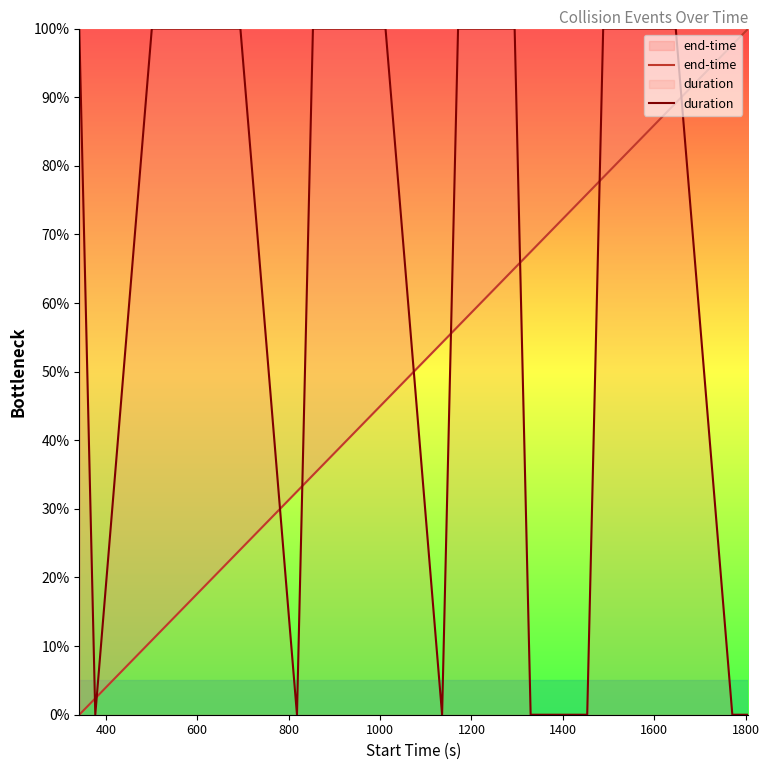

True or false: duration and end-time intersect in this chart.

True